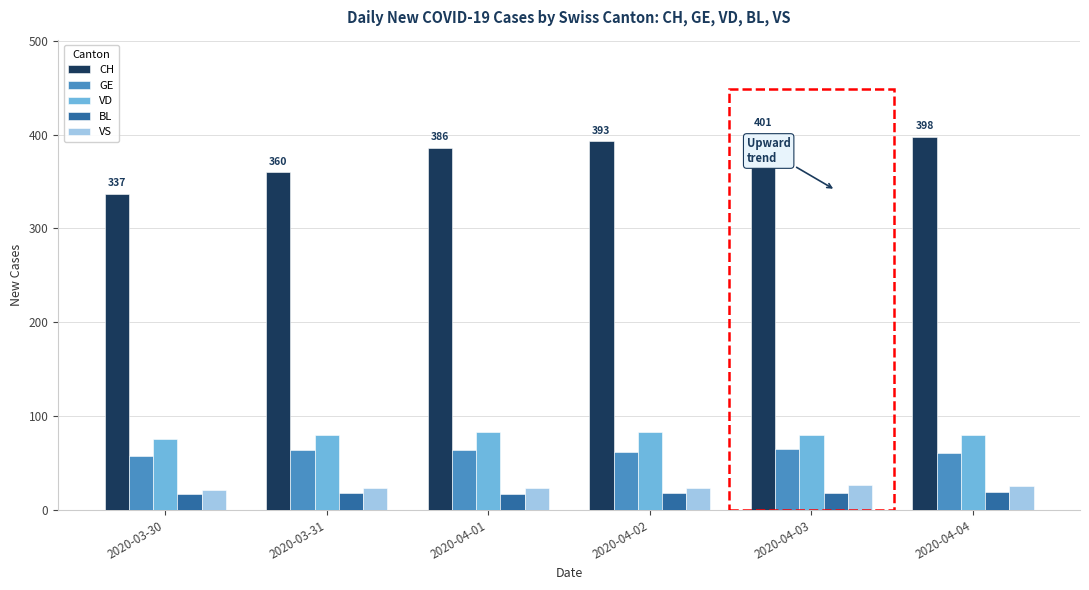

How many categories are shown in the chart?

6